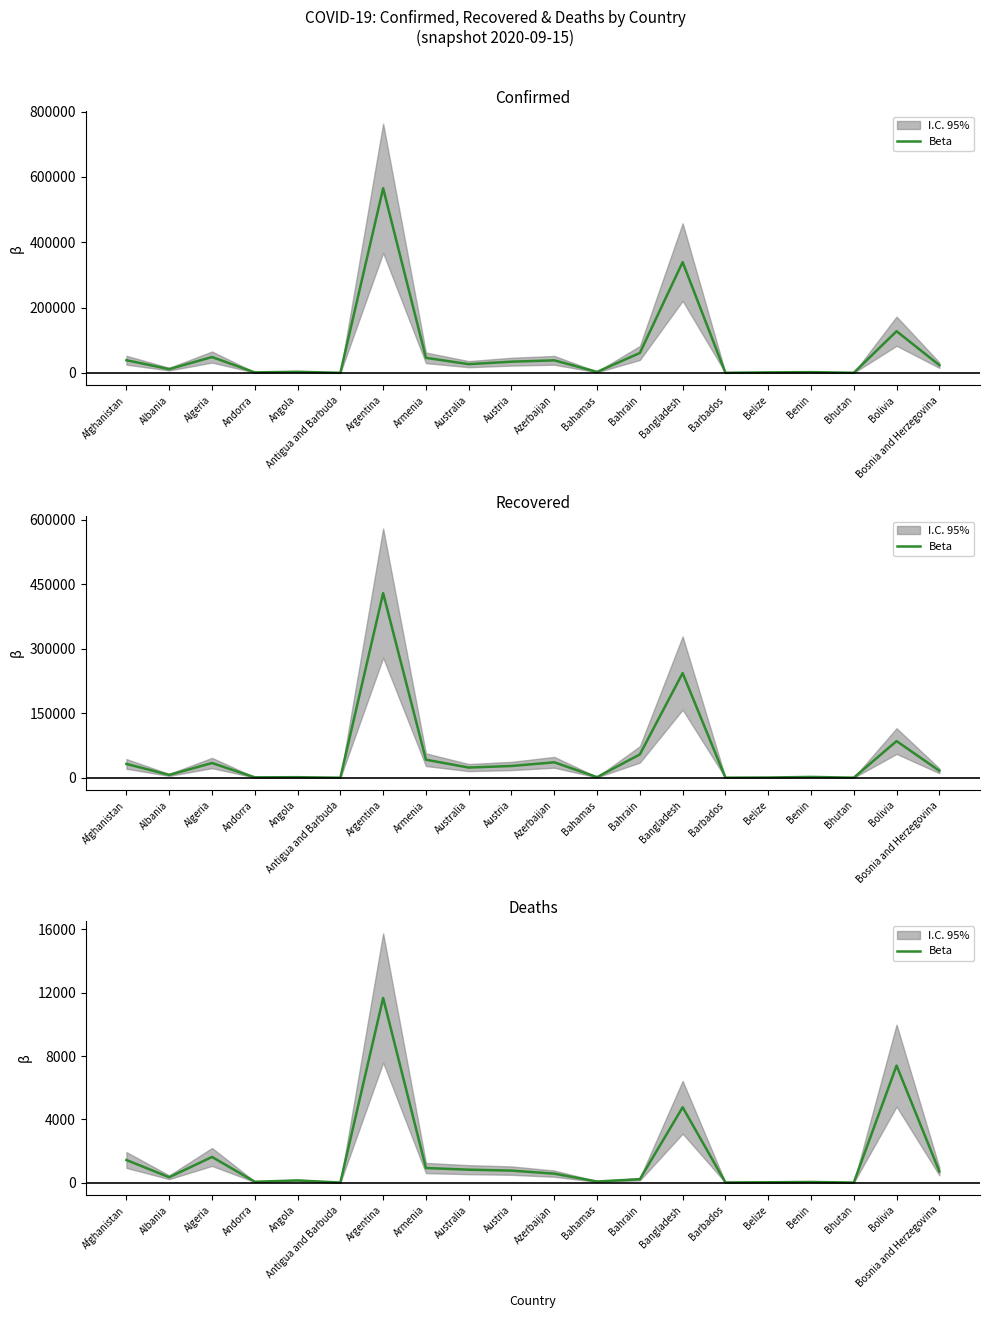

How many lines are shown in the chart?

1